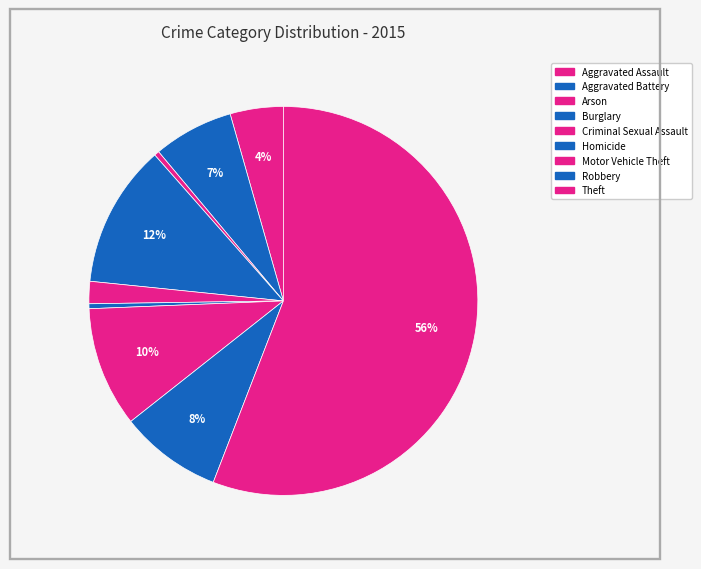

What is the total percentage of Aggravated Battery and Aggravated Assault?

11.1%